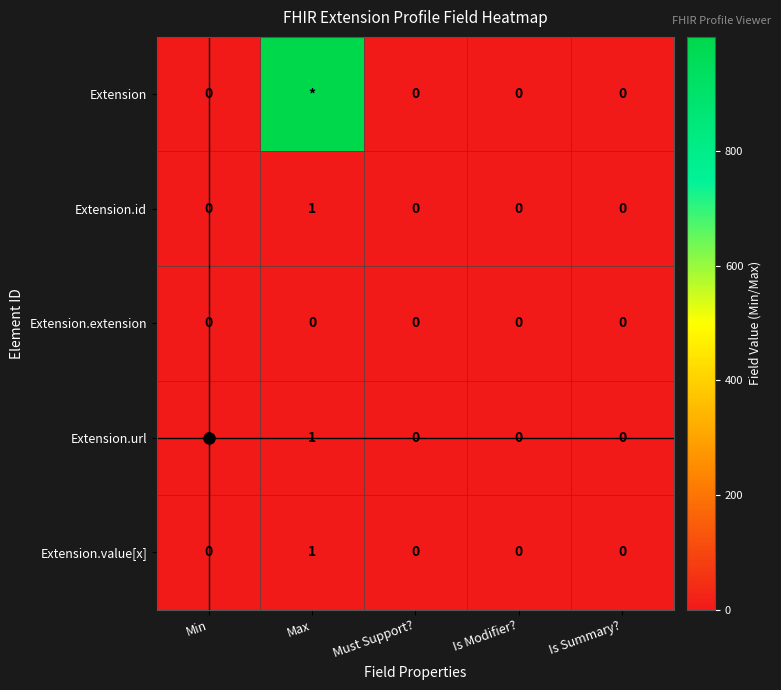

Which series has the largest range (max minus min)?

Extension